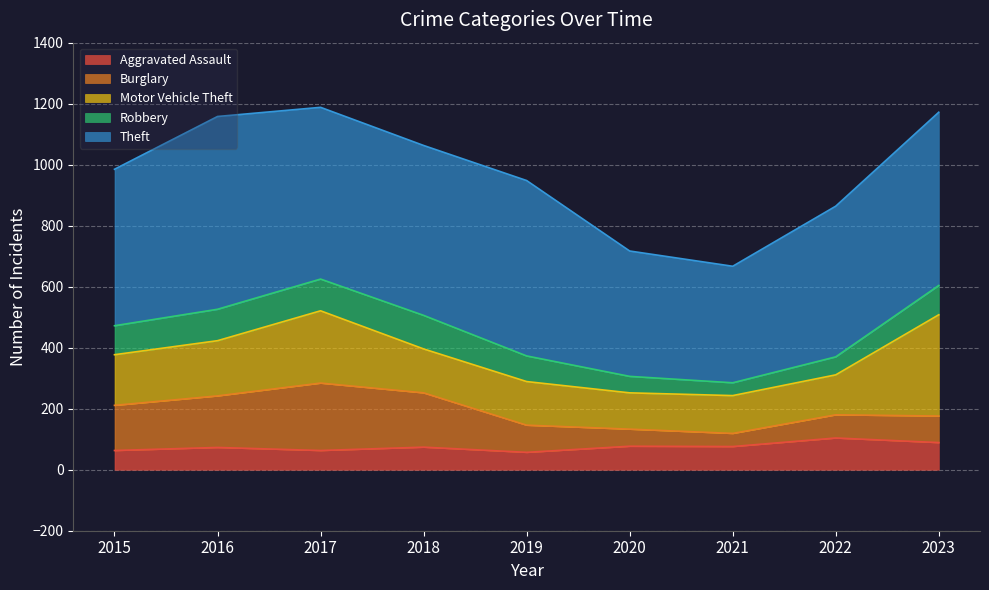

Is it true that Robbery equals 138 at 2015?

False